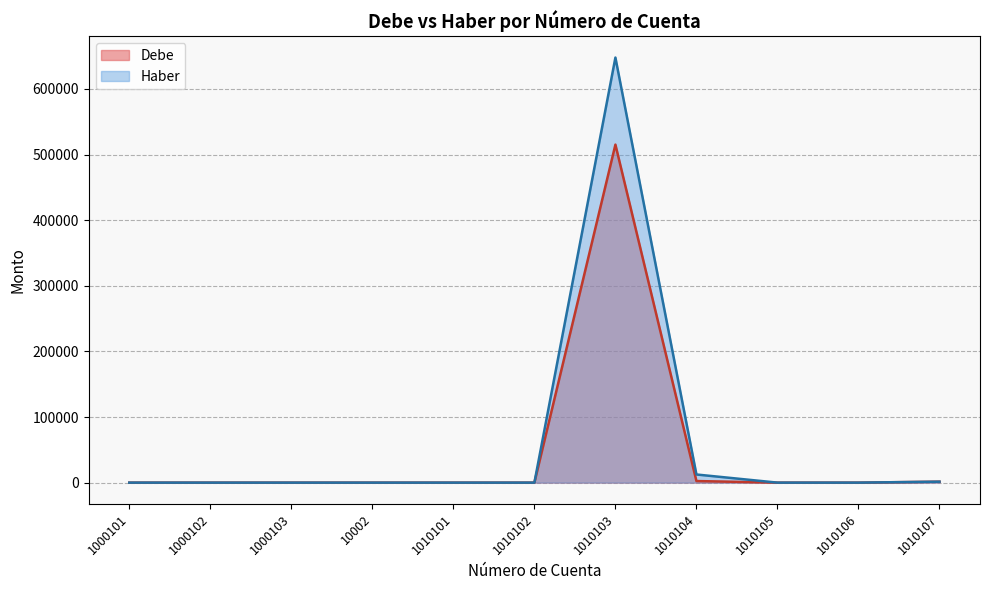

Between 1010105 and 1010107, which series saw the biggest shift?

Debe